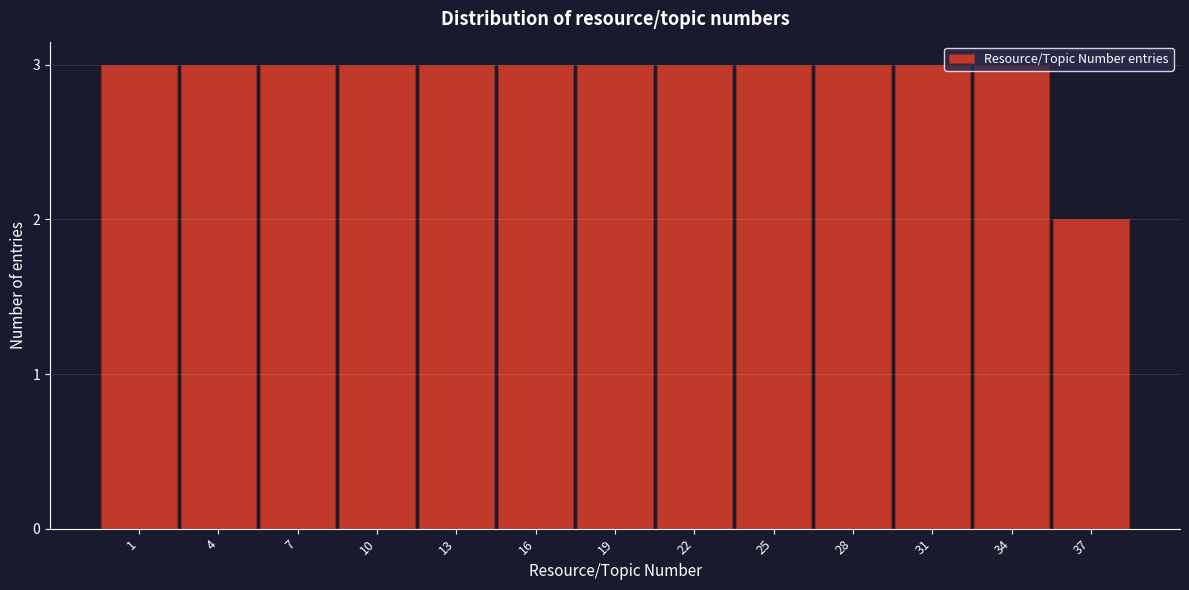

What value does the data have at 1?

3